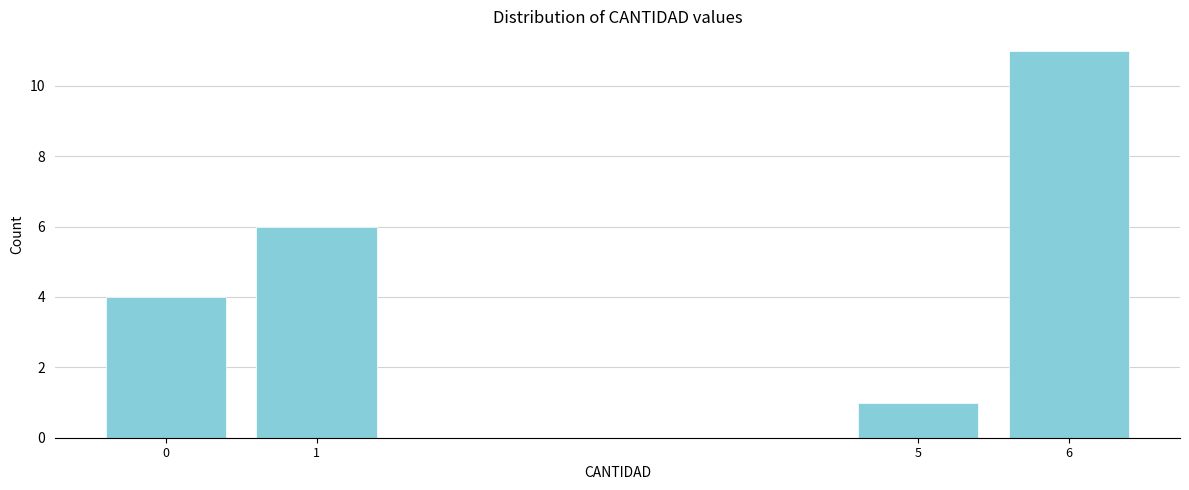

Reading left to right, what are all the values shown in this chart?

0=4	1=6	5=1	6=11